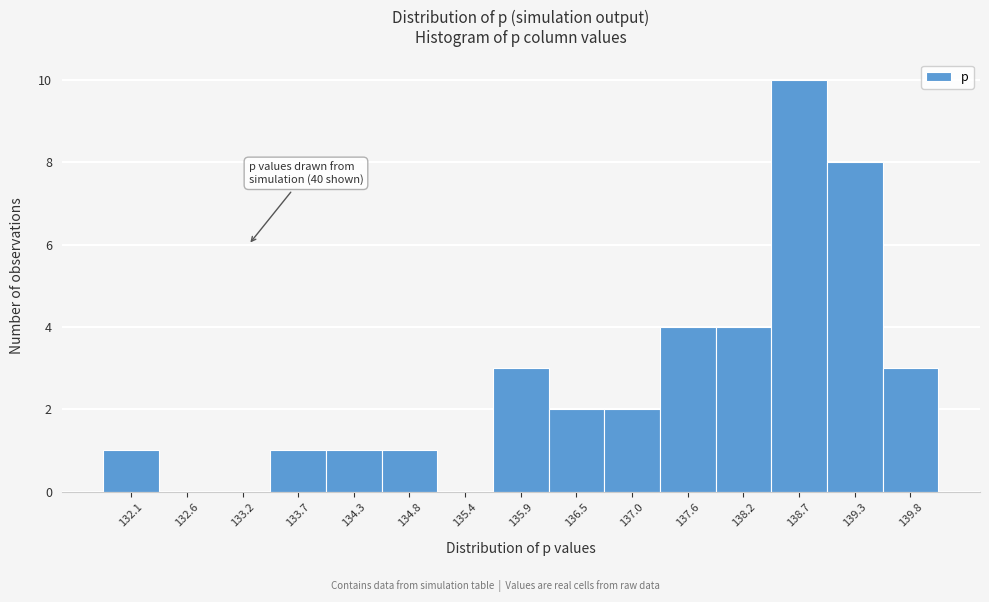

Reading left to right, extract all data points from this chart.

132.1=1	132.6=0	133.2=0	133.7=1	134.3=1	134.8=1	135.4=0	135.9=3	136.5=2	137.0=2	137.6=4	138.2=4	138.7=10	139.3=8	139.8=3